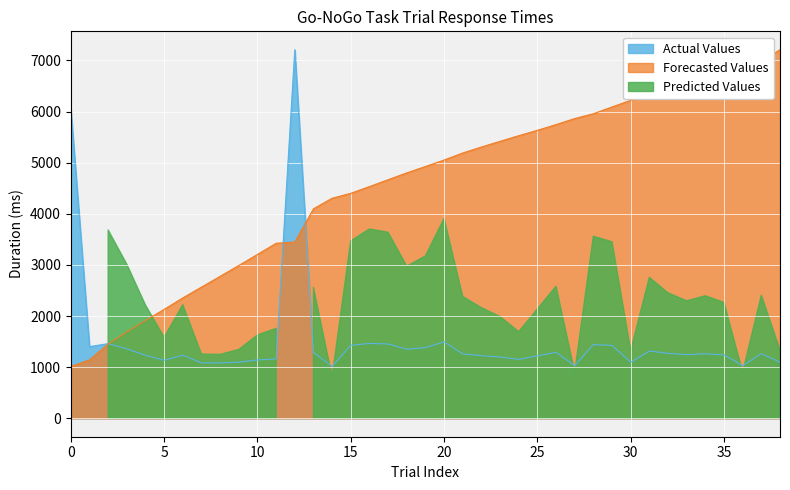

True or false: Forecasted Values has more than 2 interior local peaks.

False